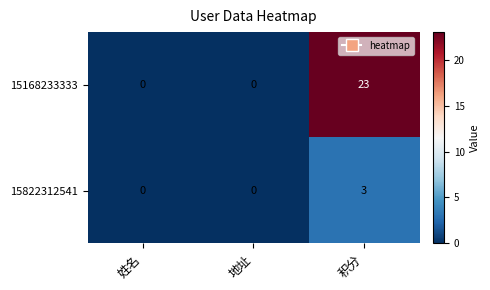

Between 地址 and 积分, which series saw the biggest shift?

15168233333